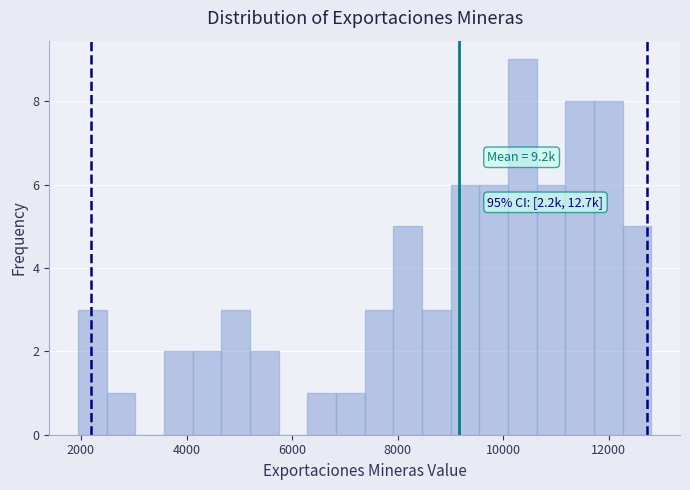

Around what value on the x-axis is the tallest bar? Give the approximate position of its centre, as read against the axis.

10400